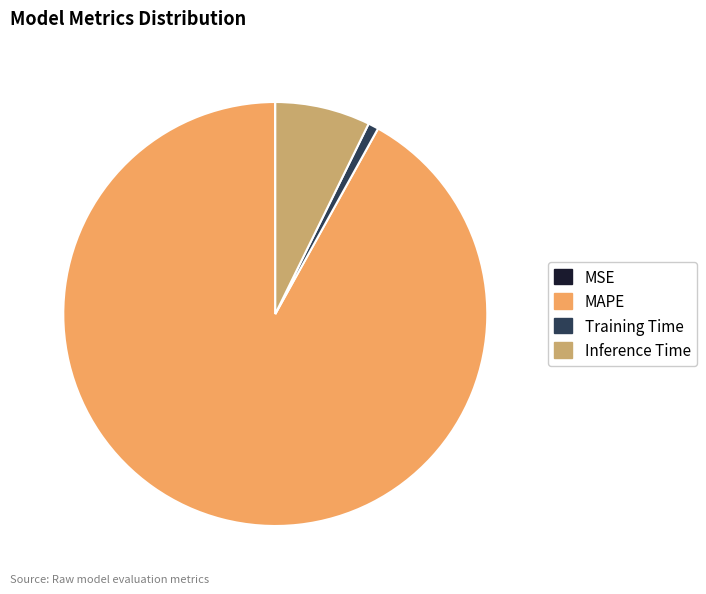

Between Inference Time and MAPE, which is larger?

MAPE